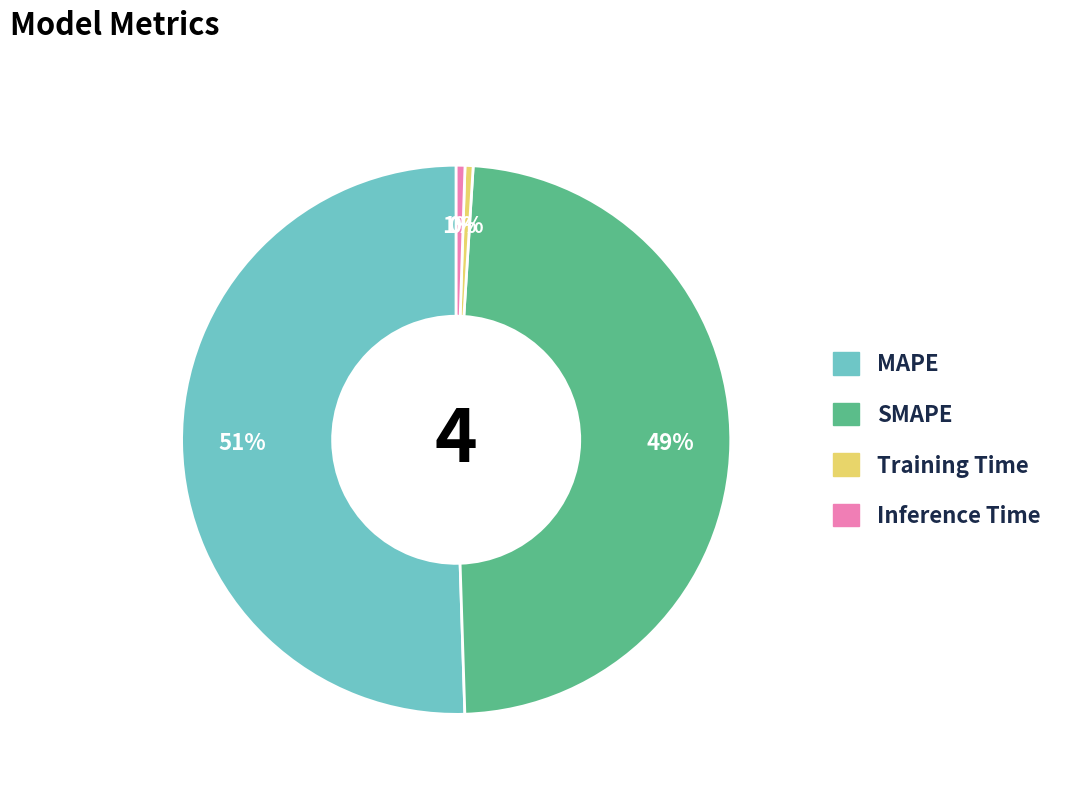

Combined, do Inference Time and Training Time account for over 50%?

No